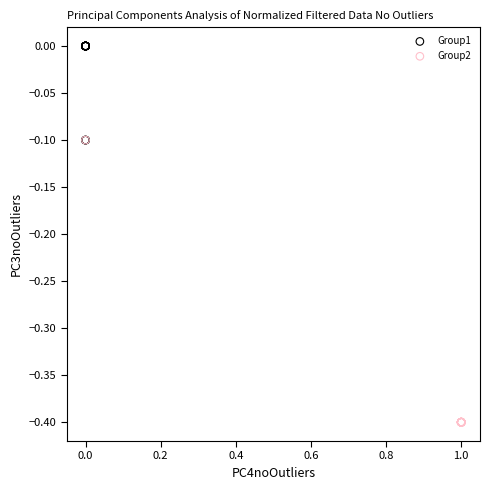

Which series has the widest spread of Y values?

Group2